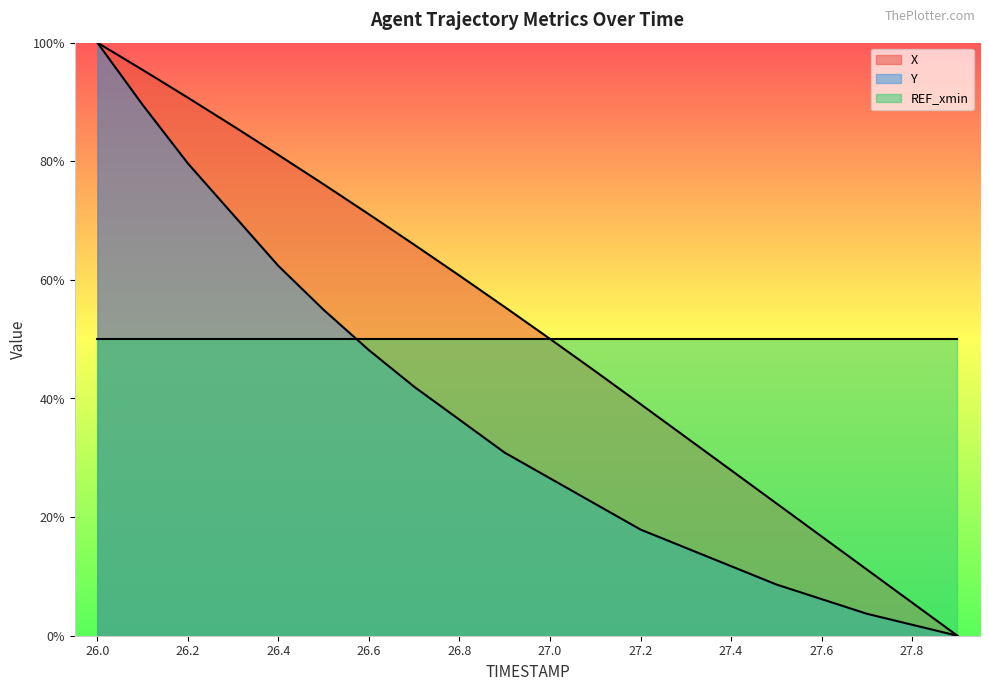

How many data points does each series have?

20